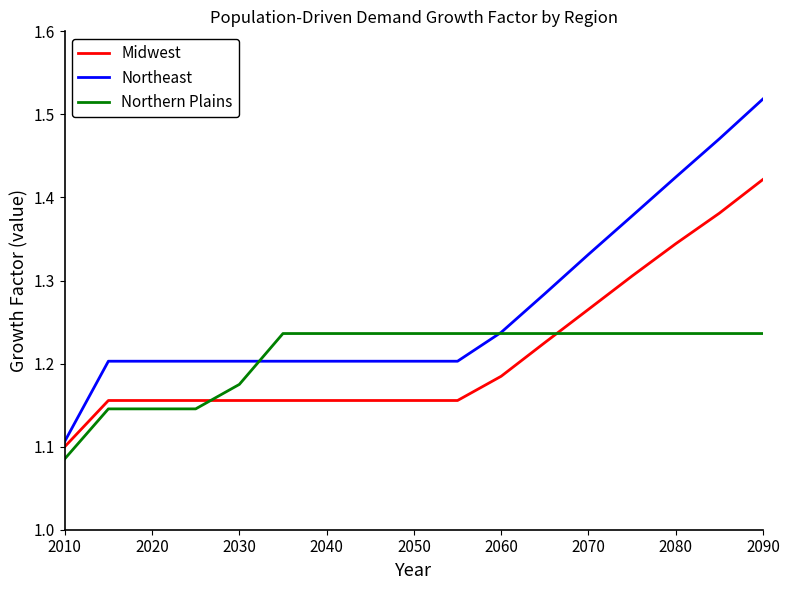

Which series has the widest spread of values?

Northeast